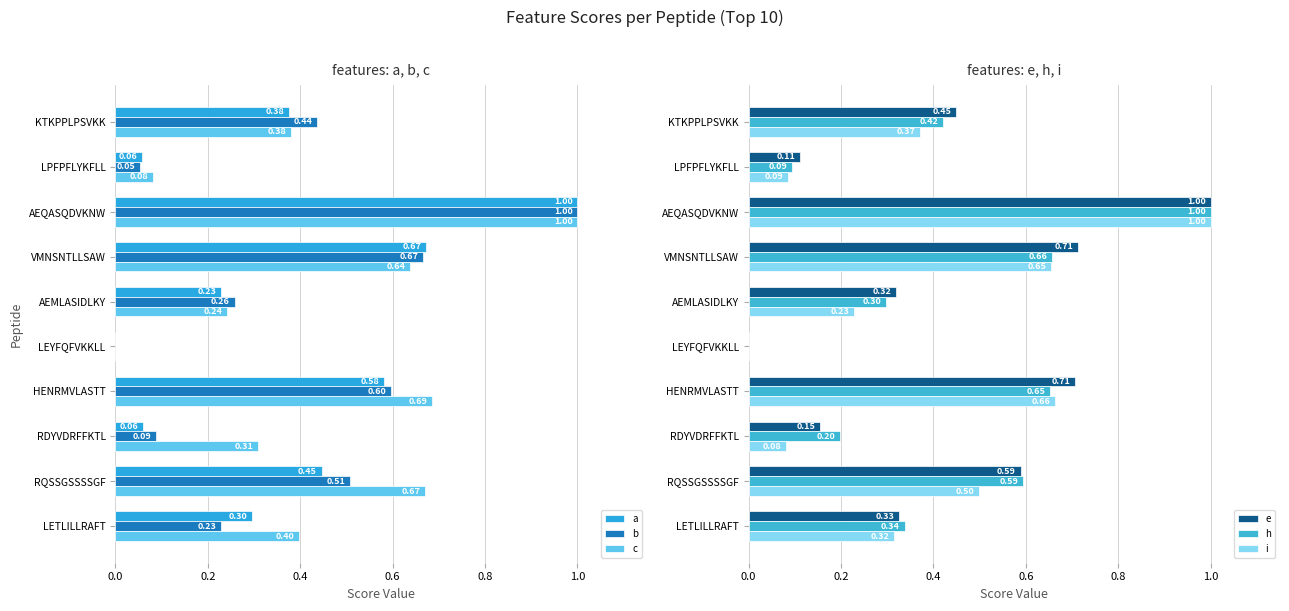

Reading left to right, what are all the values shown in this chart?

a: 0.4	0.1	1.0	0.7	0.2	0.0	0.6	0.1	0.4	0.3
b: 0.4	0.1	1.0	0.7	0.3	0.0	0.6	0.1	0.5	0.2
c: 0.4	0.1	1.0	0.6	0.2	0.0	0.7	0.3	0.7	0.4
e: 0.4	0.1	1.0	0.7	0.3	0.0	0.7	0.2	0.6	0.3
h: 0.4	0.1	1.0	0.7	0.3	0.0	0.7	0.2	0.6	0.3
i: 0.4	0.1	1.0	0.7	0.2	0.0	0.7	0.1	0.5	0.3